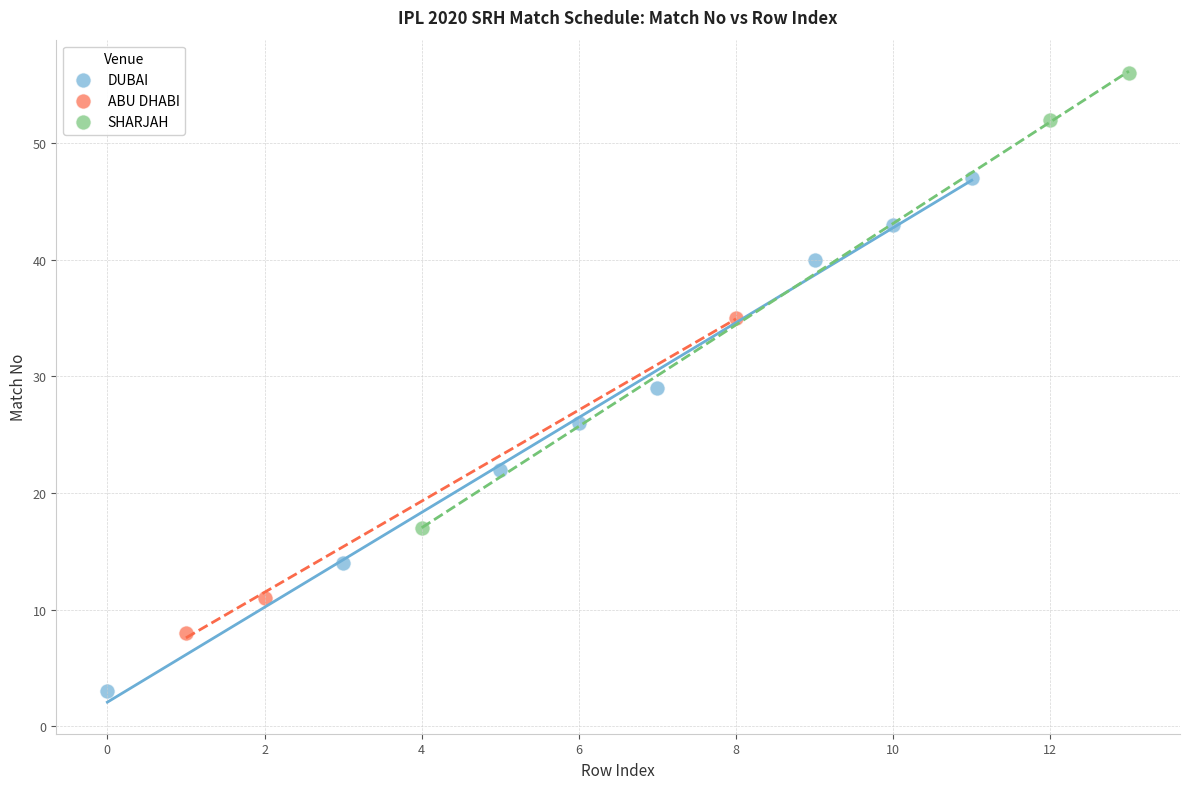

Which series contains the highest Y value?

SHARJAH